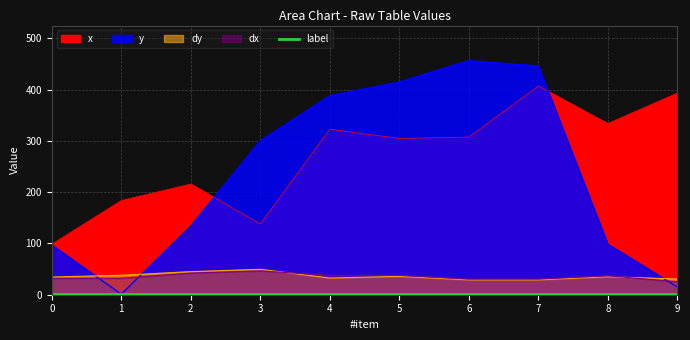

How many values in the dy series are below 35?

5